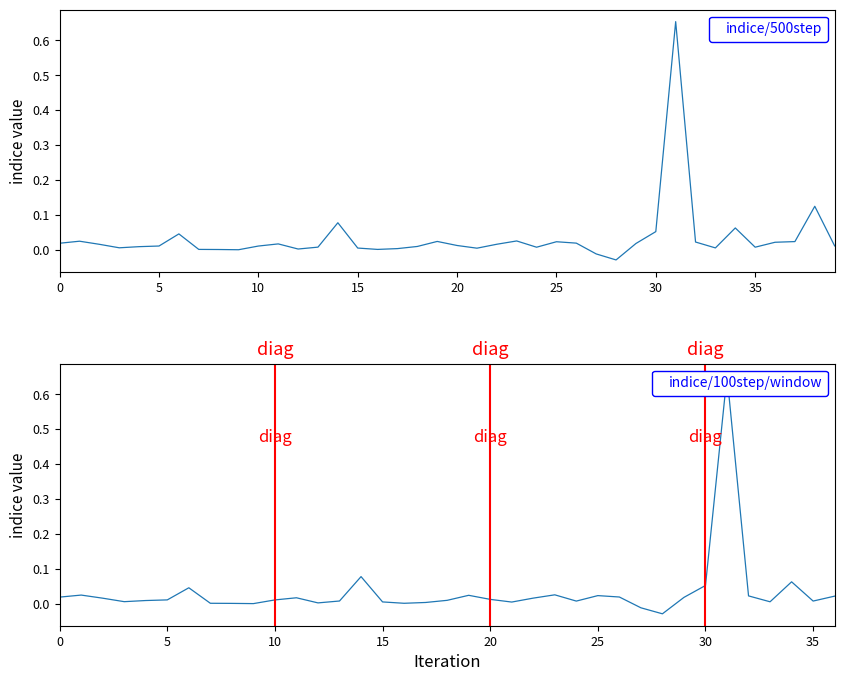

How many data points are above 0?

37